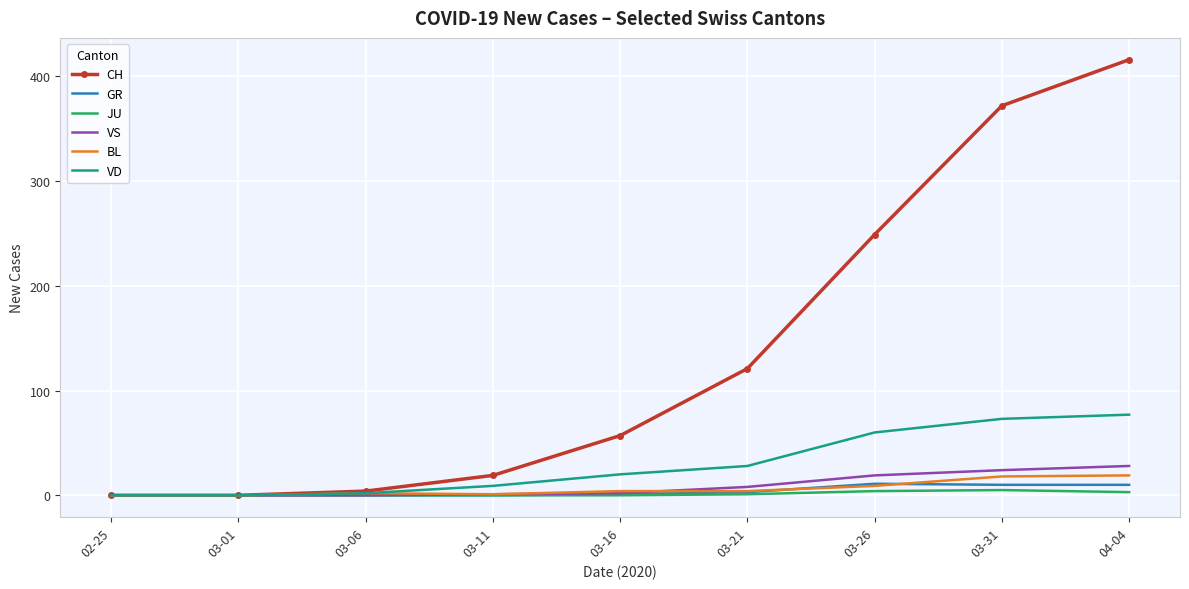

At which label does VS reach its peak?

04-04